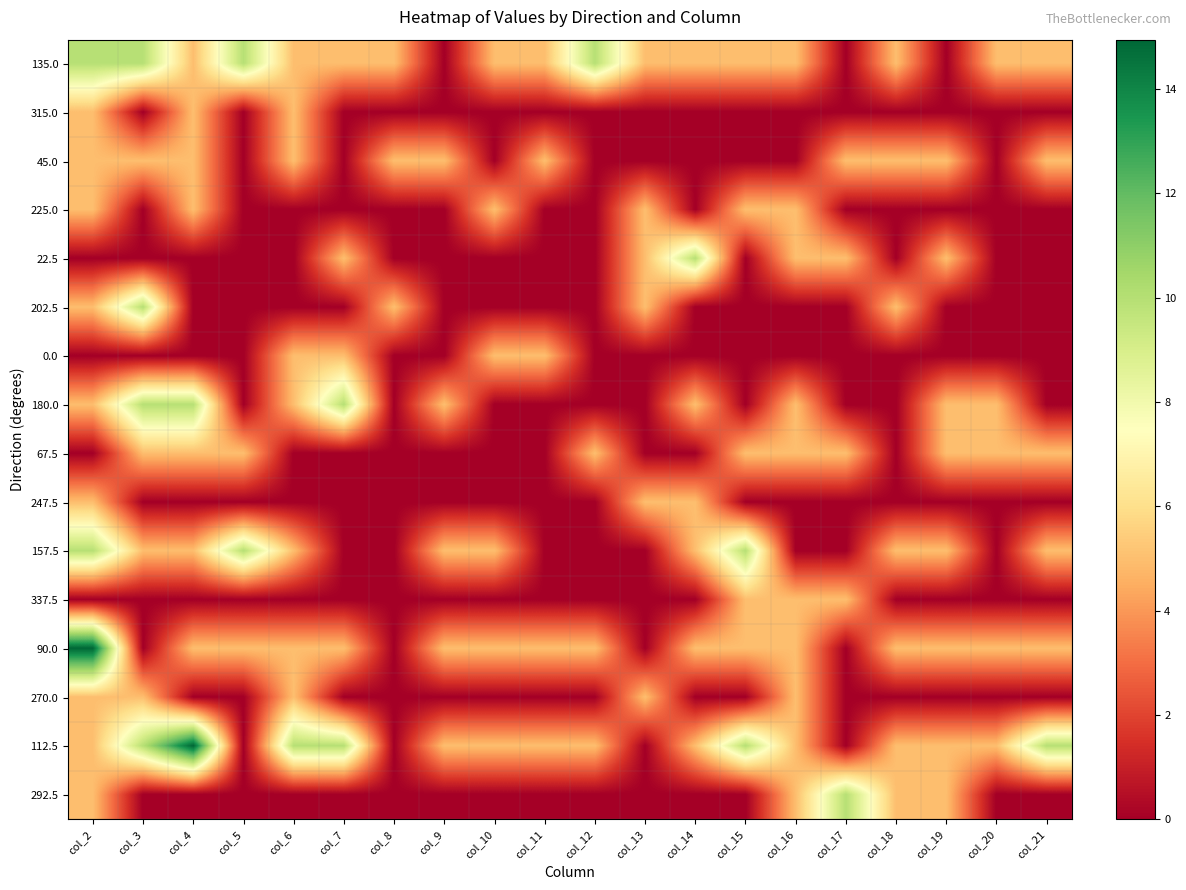

Reading left to right, transcribe all the data shown in this chart.

135.0: col_2=10.0	col_3=10.0	col_4=5.0	col_5=10.0	col_6=5.0	col_7=5.0	col_8=5.0	col_9=0.0	col_10=5.0	col_11=5.0	col_12=10.0	col_13=5.0	col_14=5.0	col_15=5.0	col_16=5.0	col_17=0.0	col_18=5.0	col_19=0.0	col_20=5.0	col_21=5.0
315.0: col_2=5.0	col_3=0.0	col_4=5.0	col_5=0.0	col_6=5.0	col_7=0.0	col_8=0.0	col_9=0.0	col_10=0.0	col_11=0.0	col_12=0.0	col_13=0.0	col_14=0.0	col_15=0.0	col_16=0.0	col_17=0.0	col_18=0.0	col_19=0.0	col_20=0.0	col_21=0.0
45.0: col_2=5.0	col_3=5.0	col_4=5.0	col_5=0.0	col_6=5.0	col_7=0.0	col_8=5.0	col_9=5.0	col_10=0.0	col_11=5.0	col_12=0.0	col_13=0.0	col_14=0.0	col_15=0.0	col_16=0.0	col_17=5.0	col_18=5.0	col_19=5.0	col_20=0.0	col_21=5.0
225.0: col_2=5.0	col_3=0.0	col_4=5.0	col_5=0.0	col_6=0.0	col_7=0.0	col_8=0.0	col_9=0.0	col_10=5.0	col_11=0.0	col_12=0.0	col_13=5.0	col_14=0.0	col_15=5.0	col_16=5.0	col_17=0.0	col_18=0.0	col_19=0.0	col_20=0.0	col_21=0.0
22.5: col_2=0.0	col_3=0.0	col_4=0.0	col_5=0.0	col_6=0.0	col_7=5.0	col_8=0.0	col_9=0.0	col_10=0.0	col_11=0.0	col_12=0.0	col_13=5.0	col_14=10.0	col_15=0.0	col_16=5.0	col_17=5.0	col_18=0.0	col_19=5.0	col_20=0.0	col_21=0.0
202.5: col_2=5.0	col_3=10.0	col_4=0.0	col_5=0.0	col_6=0.0	col_7=0.0	col_8=5.0	col_9=0.0	col_10=0.0	col_11=0.0	col_12=0.0	col_13=5.0	col_14=0.0	col_15=0.0	col_16=0.0	col_17=0.0	col_18=5.0	col_19=0.0	col_20=0.0	col_21=0.0
0.0: col_2=0.0	col_3=0.0	col_4=0.0	col_5=0.0	col_6=5.0	col_7=5.0	col_8=0.0	col_9=0.0	col_10=5.0	col_11=5.0	col_12=0.0	col_13=0.0	col_14=0.0	col_15=0.0	col_16=0.0	col_17=0.0	col_18=0.0	col_19=0.0	col_20=0.0	col_21=0.0
180.0: col_2=5.0	col_3=10.0	col_4=10.0	col_5=0.0	col_6=5.0	col_7=10.0	col_8=0.0	col_9=5.0	col_10=0.0	col_11=0.0	col_12=0.0	col_13=0.0	col_14=5.0	col_15=0.0	col_16=5.0	col_17=0.0	col_18=0.0	col_19=5.0	col_20=5.0	col_21=0.0
67.5: col_2=0.0	col_3=5.0	col_4=5.0	col_5=5.0	col_6=0.0	col_7=0.0	col_8=0.0	col_9=0.0	col_10=0.0	col_11=0.0	col_12=5.0	col_13=0.0	col_14=0.0	col_15=5.0	col_16=5.0	col_17=5.0	col_18=0.0	col_19=5.0	col_20=5.0	col_21=5.0
247.5: col_2=5.0	col_3=0.0	col_4=0.0	col_5=0.0	col_6=0.0	col_7=0.0	col_8=0.0	col_9=0.0	col_10=0.0	col_11=0.0	col_12=0.0	col_13=5.0	col_14=5.0	col_15=0.0	col_16=0.0	col_17=0.0	col_18=0.0	col_19=0.0	col_20=0.0	col_21=0.0
157.5: col_2=10.0	col_3=5.0	col_4=5.0	col_5=10.0	col_6=5.0	col_7=0.0	col_8=0.0	col_9=5.0	col_10=5.0	col_11=0.0	col_12=0.0	col_13=0.0	col_14=5.0	col_15=10.0	col_16=0.0	col_17=0.0	col_18=5.0	col_19=5.0	col_20=0.0	col_21=5.0
337.5: col_2=0.0	col_3=0.0	col_4=0.0	col_5=0.0	col_6=0.0	col_7=0.0	col_8=0.0	col_9=0.0	col_10=0.0	col_11=0.0	col_12=0.0	col_13=0.0	col_14=0.0	col_15=5.0	col_16=5.0	col_17=5.0	col_18=0.0	col_19=0.0	col_20=0.0	col_21=0.0
90.0: col_2=14.9	col_3=0.0	col_4=5.0	col_5=5.0	col_6=5.0	col_7=5.0	col_8=0.0	col_9=5.0	col_10=5.0	col_11=5.0	col_12=5.0	col_13=0.0	col_14=5.0	col_15=5.0	col_16=5.0	col_17=0.0	col_18=5.0	col_19=5.0	col_20=5.0	col_21=5.0
270.0: col_2=5.0	col_3=5.0	col_4=0.0	col_5=0.0	col_6=5.0	col_7=0.0	col_8=0.0	col_9=0.0	col_10=0.0	col_11=0.0	col_12=0.0	col_13=5.0	col_14=0.0	col_15=0.0	col_16=5.0	col_17=0.0	col_18=0.0	col_19=0.0	col_20=0.0	col_21=0.0
112.5: col_2=5.0	col_3=10.0	col_4=14.9	col_5=0.0	col_6=10.0	col_7=10.0	col_8=0.0	col_9=5.0	col_10=5.0	col_11=5.0	col_12=5.0	col_13=0.0	col_14=5.0	col_15=10.0	col_16=5.0	col_17=0.0	col_18=5.0	col_19=5.0	col_20=5.0	col_21=10.0
292.5: col_2=5.0	col_3=0.0	col_4=0.0	col_5=0.0	col_6=0.0	col_7=0.0	col_8=0.0	col_9=0.0	col_10=0.0	col_11=0.0	col_12=0.0	col_13=0.0	col_14=0.0	col_15=0.0	col_16=5.0	col_17=10.0	col_18=5.0	col_19=5.0	col_20=0.0	col_21=0.0